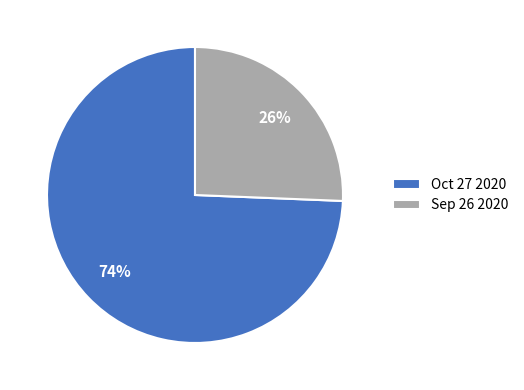

Combined, do Sep 26 2020 and Oct 27 2020 account for over 50%?

Yes